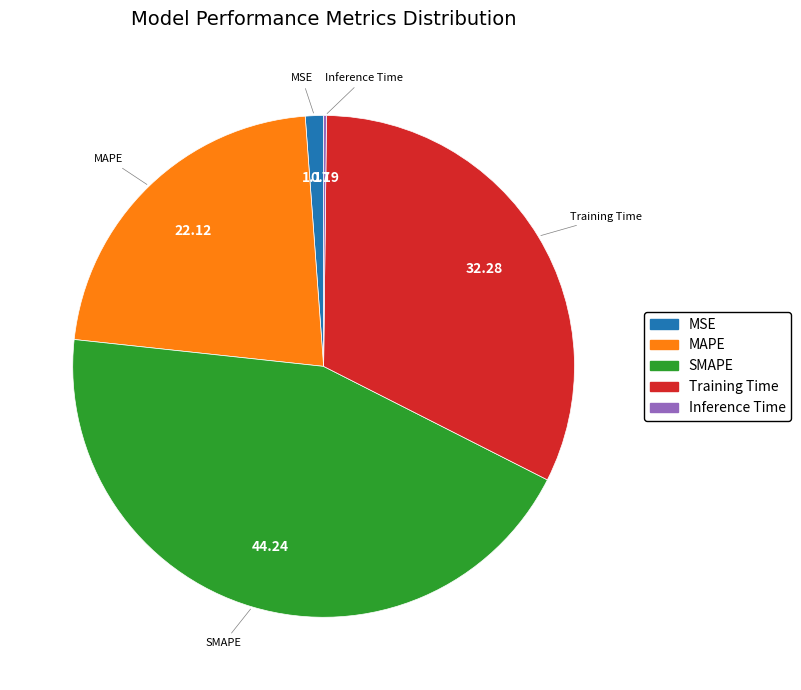

Which slice is the largest?

SMAPE